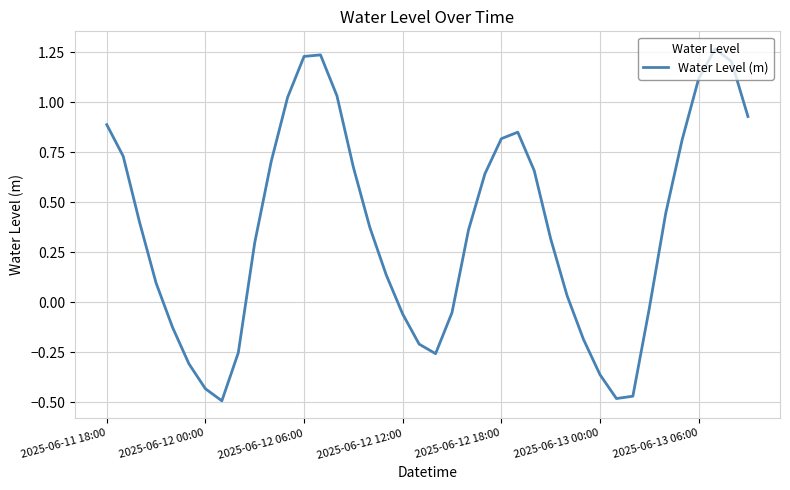

What is the difference between the maximum and minimum values?

1.8